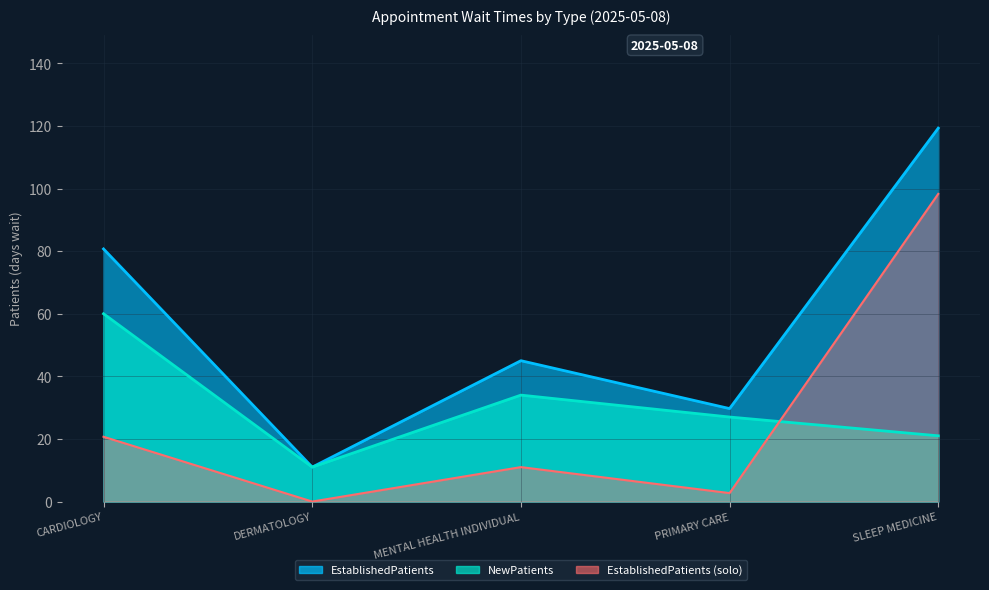

How many series are shown in this chart?

2